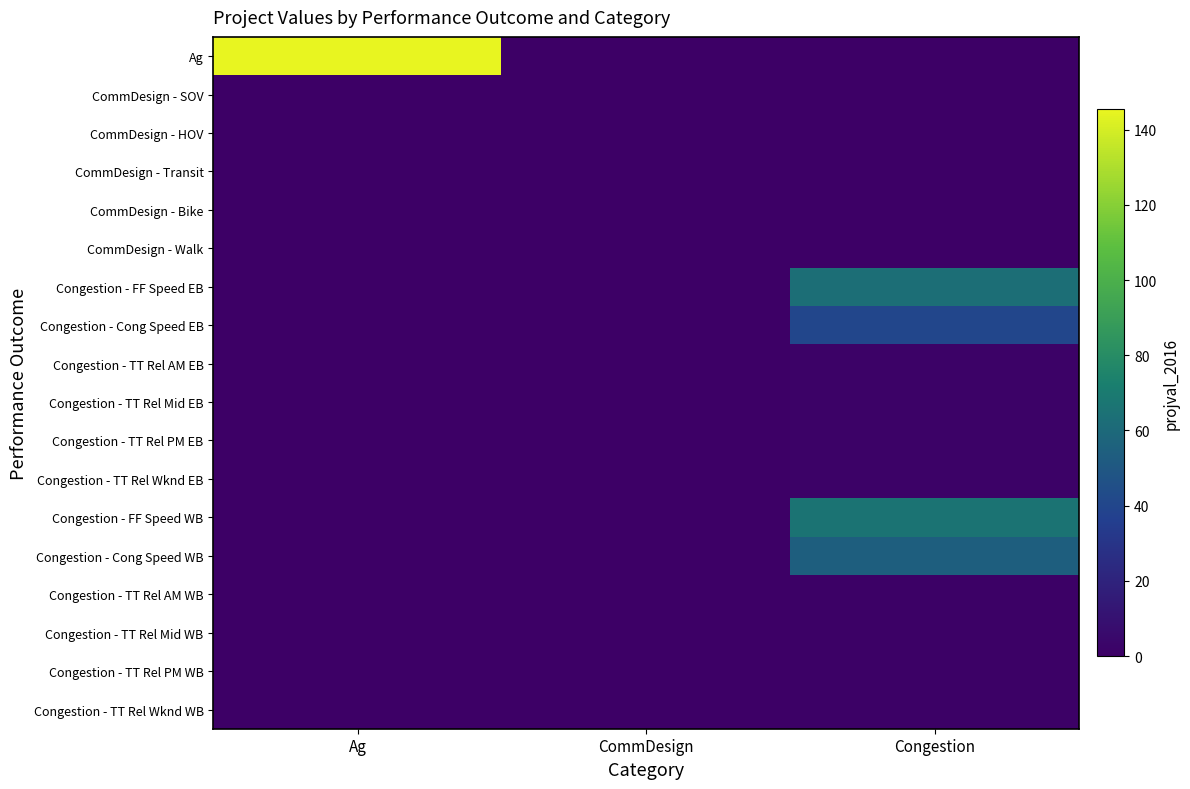

Reading left to right, list all the values displayed in this chart.

Ag: Ag=145.4	CommDesign=0.0	Congestion=0.0
CommDesign - SOV: Ag=0.0	CommDesign=0.3	Congestion=0.0
CommDesign - HOV: Ag=0.0	CommDesign=0.5	Congestion=0.0
CommDesign - Transit: Ag=0.0	CommDesign=0.0	Congestion=0.0
CommDesign - Bike: Ag=0.0	CommDesign=0.0	Congestion=0.0
CommDesign - Walk: Ag=0.0	CommDesign=0.1	Congestion=0.0
Congestion - FF Speed EB: Ag=0.0	CommDesign=0.0	Congestion=63.4
Congestion - Cong Speed EB: Ag=0.0	CommDesign=0.0	Congestion=39.9
Congestion - TT Rel AM EB: Ag=0.0	CommDesign=0.0	Congestion=1.1
Congestion - TT Rel Mid EB: Ag=0.0	CommDesign=0.0	Congestion=1.2
Congestion - TT Rel PM EB: Ag=0.0	CommDesign=0.0	Congestion=1.3
Congestion - TT Rel Wknd EB: Ag=0.0	CommDesign=0.0	Congestion=1.2
Congestion - FF Speed WB: Ag=0.0	CommDesign=0.0	Congestion=66.4
Congestion - Cong Speed WB: Ag=0.0	CommDesign=0.0	Congestion=54.4
Congestion - TT Rel AM WB: Ag=0.0	CommDesign=0.0	Congestion=1.1
Congestion - TT Rel Mid WB: Ag=0.0	CommDesign=0.0	Congestion=1.1
Congestion - TT Rel PM WB: Ag=0.0	CommDesign=0.0	Congestion=1.1
Congestion - TT Rel Wknd WB: Ag=0.0	CommDesign=0.0	Congestion=1.1